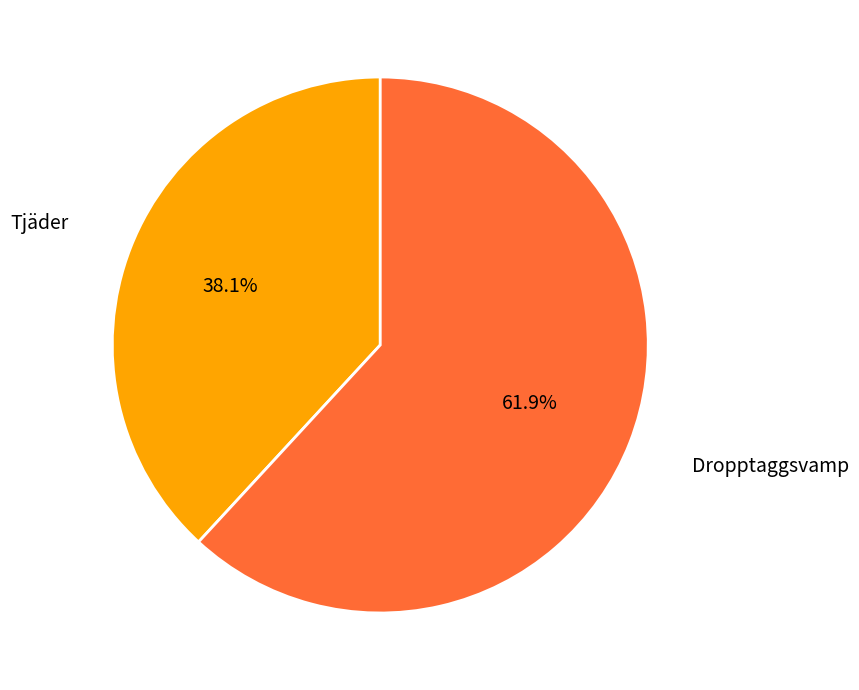

Which category has the biggest portion of the pie?

Dropptaggsvamp